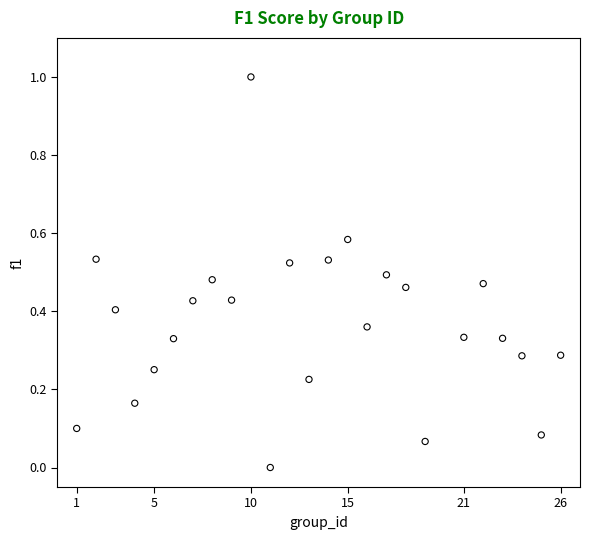

What is the range of Y values (max minus min)?

1.0